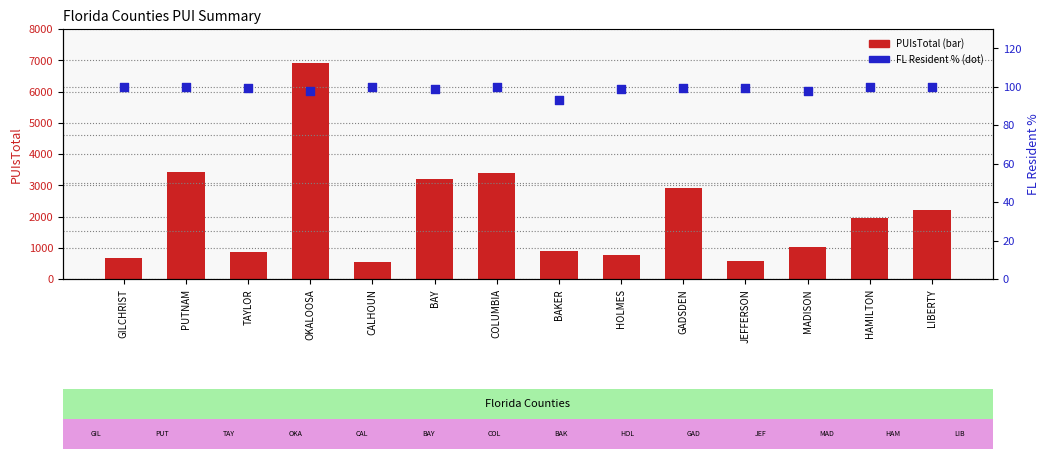

What is the total value across all series at PUTNAM?

3519.8